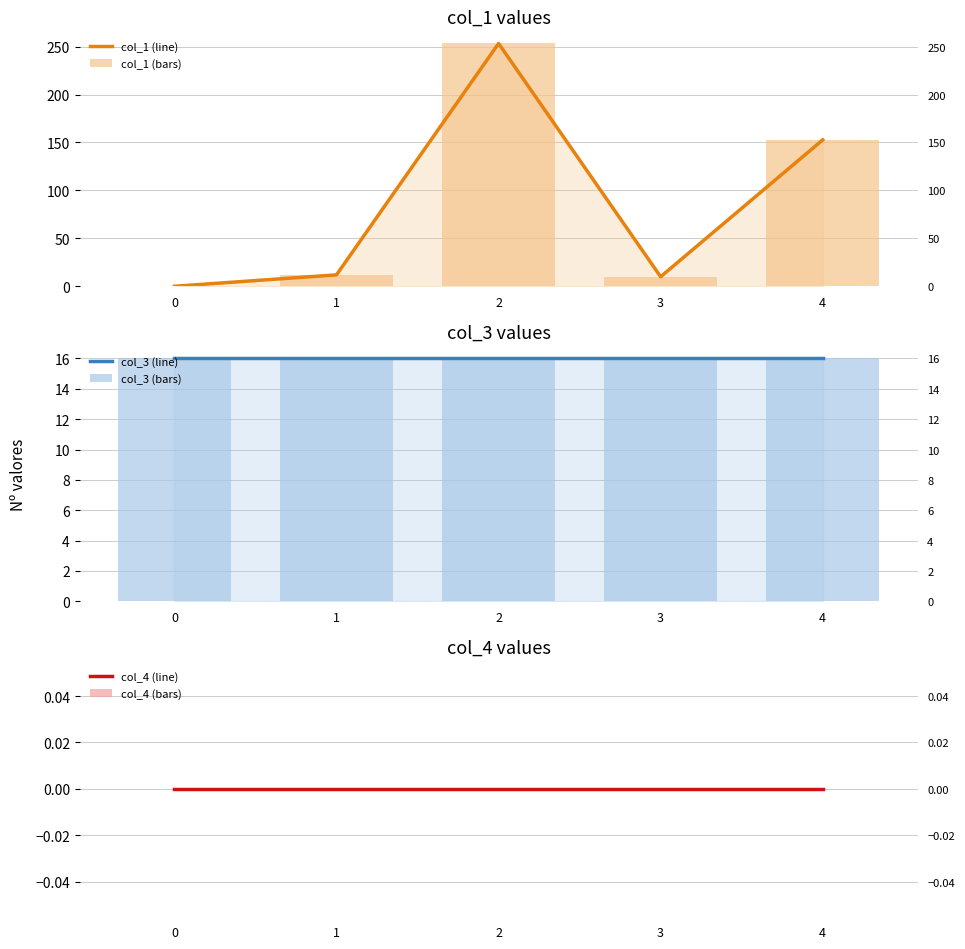

Rank the series at 4 from lowest to highest value.

col_4 (line), col_4 (bars), col_3 (line), col_3 (bars), col_1 (line), col_1 (bars)